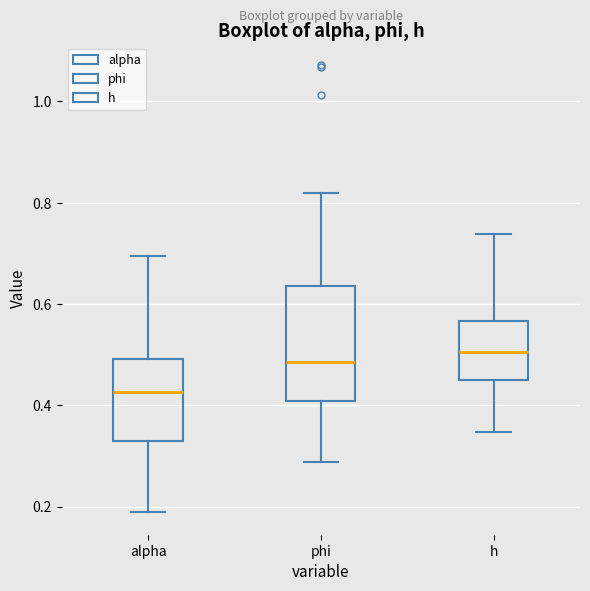

Reading left to right, read every box against the y-axis: the position of its median line, the range the box covers, and the ends of its whiskers. The values are not printed on the chart, so give them approximately, as read against the axis.

alpha: median 0.42, box 0.32 to 0.50, whiskers 0.18 to 0.70
phi: median 0.48, box 0.40 to 0.64, whiskers 0.28 to 0.82
h: median 0.50, box 0.44 to 0.56, whiskers 0.34 to 0.74